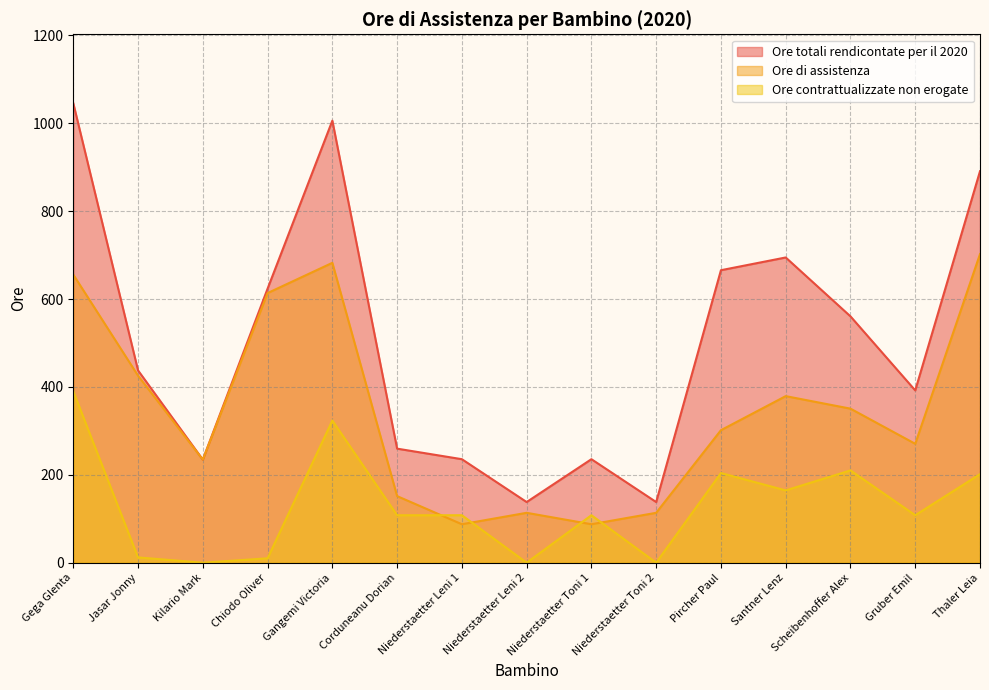

What are all the series names shown in the legend?

Ore totali rendicontate per il 2020, Ore di assistenza, Ore contrattualizzate non erogate